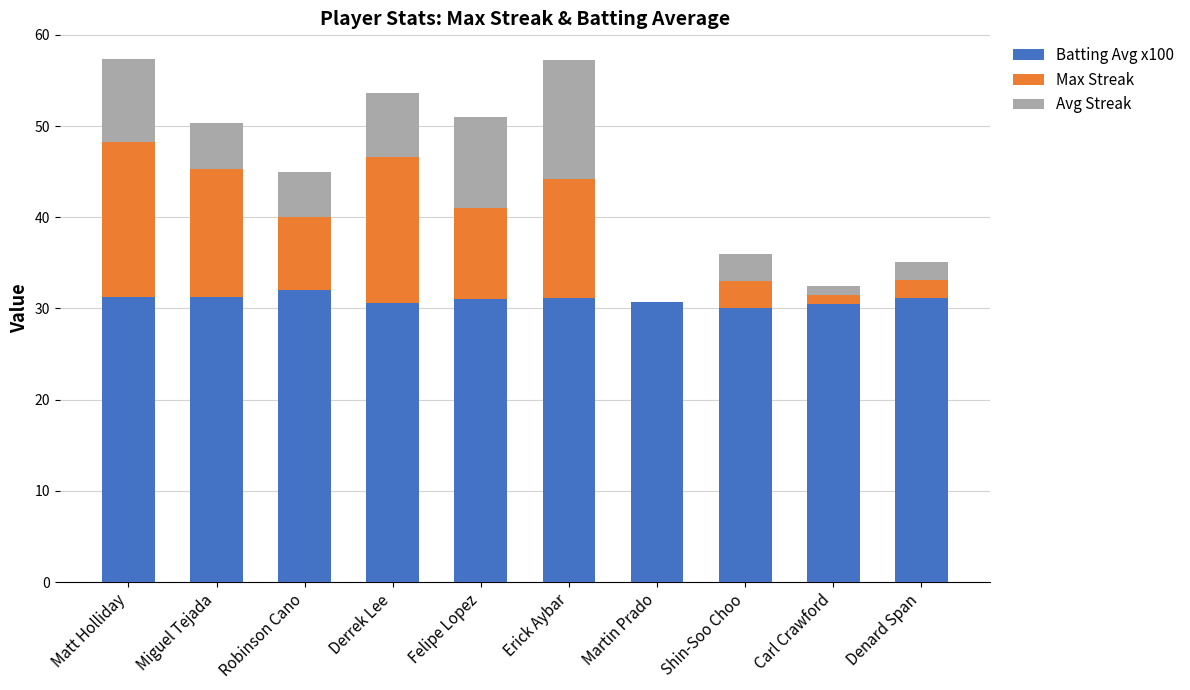

What is the sum of all Batting Avg x100 values?

309.7